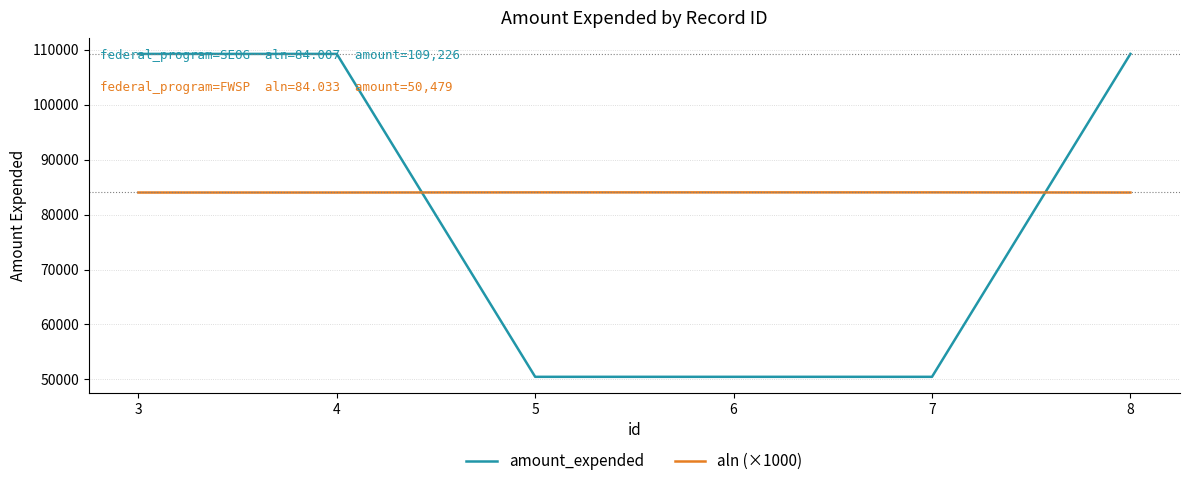

What is the difference between the amount_expended values at 3 and 5?

58747